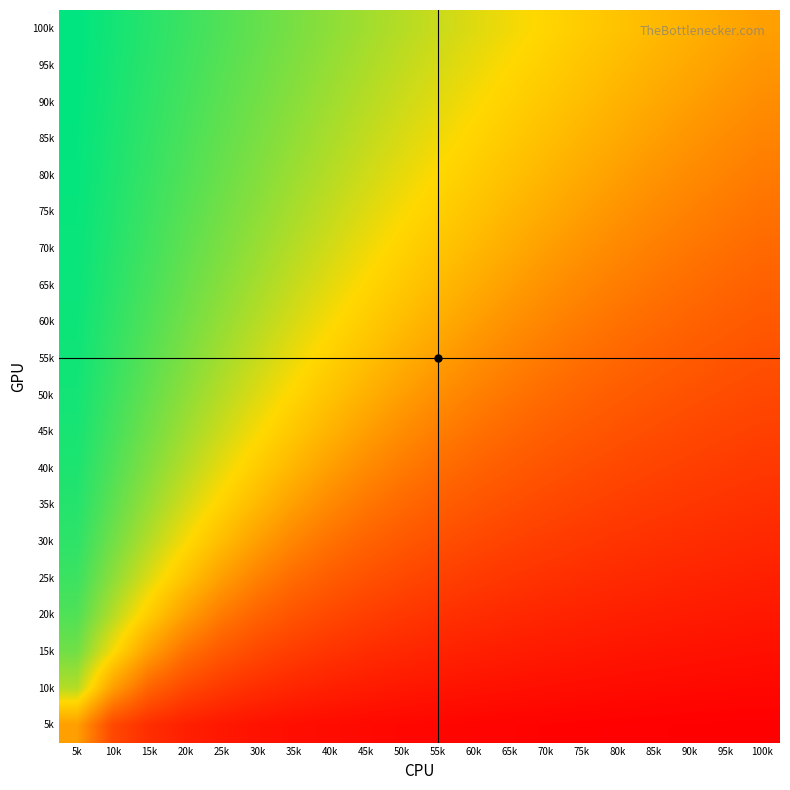

Which category has the highest value across all series?

5k